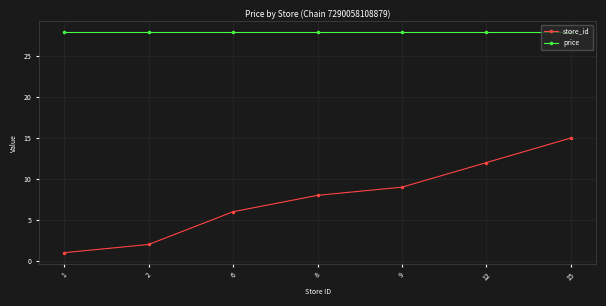

The price series shows 48.3 at 2. True or false?

False